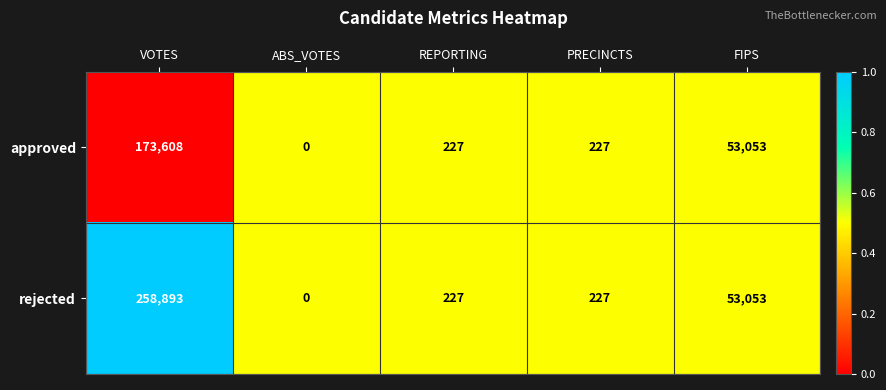

Where does the rejected series first go above 227?

VOTES